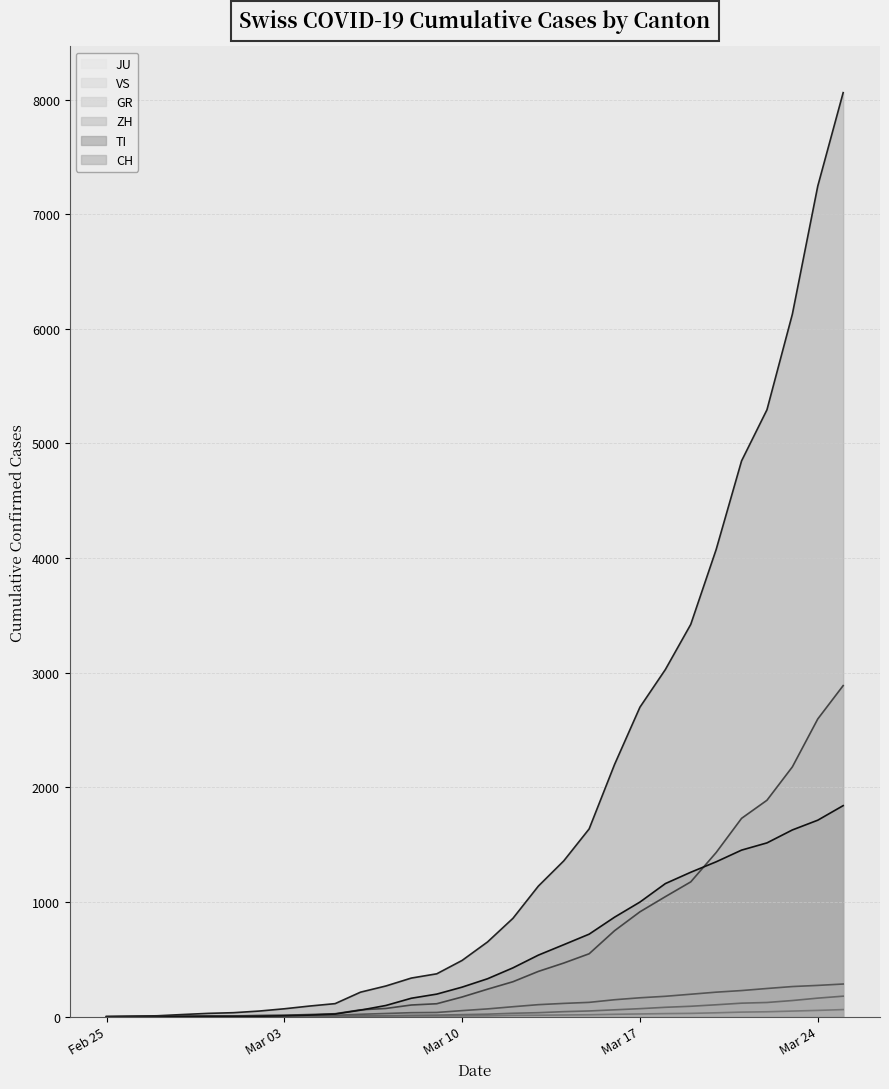

What is the label of the 6th point from the left?

2020-03-01